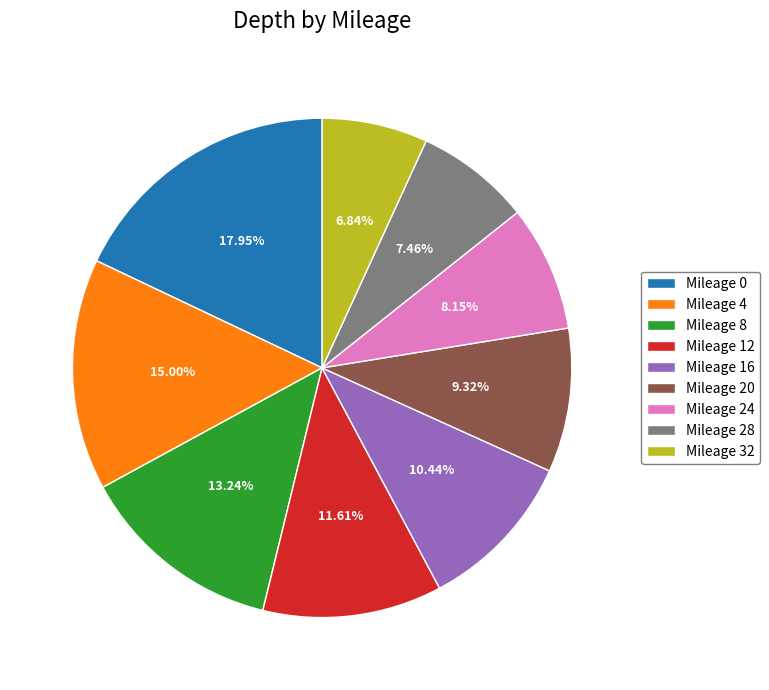

Is the sum of Mileage 4 and Mileage 24 greater than half?

No